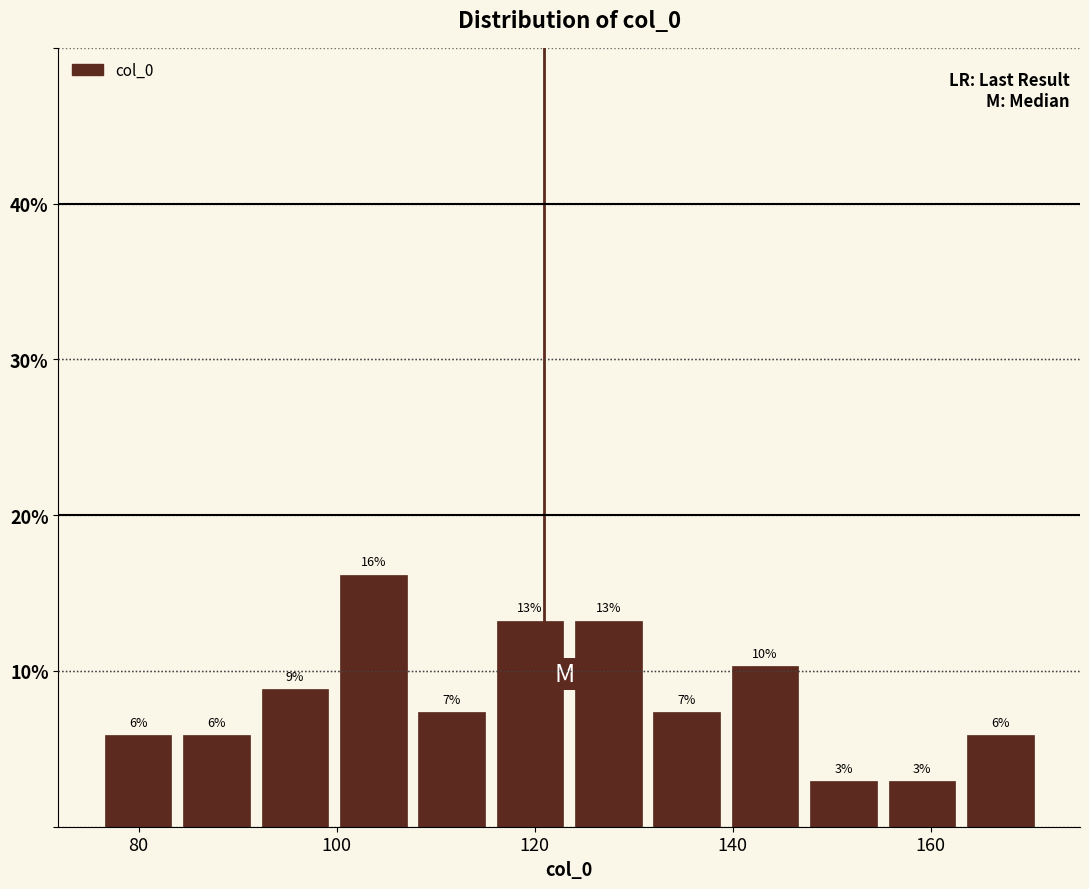

Around what value on the x-axis is the tallest bar? Give the approximate position of its centre, as read against the axis.

104